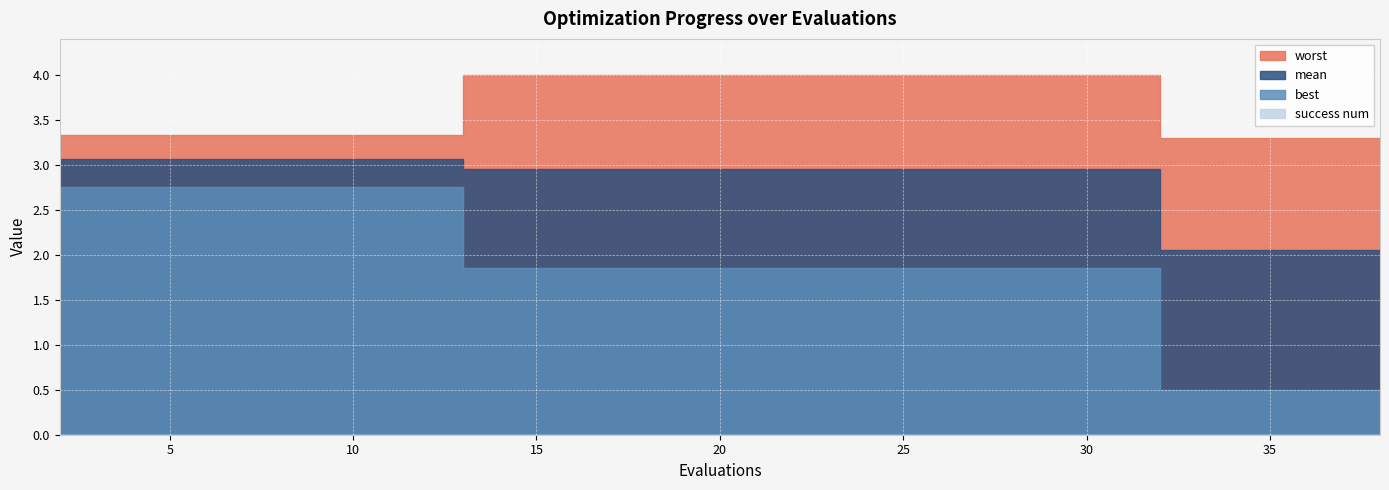

What is the total value across all series at 24?

8.8